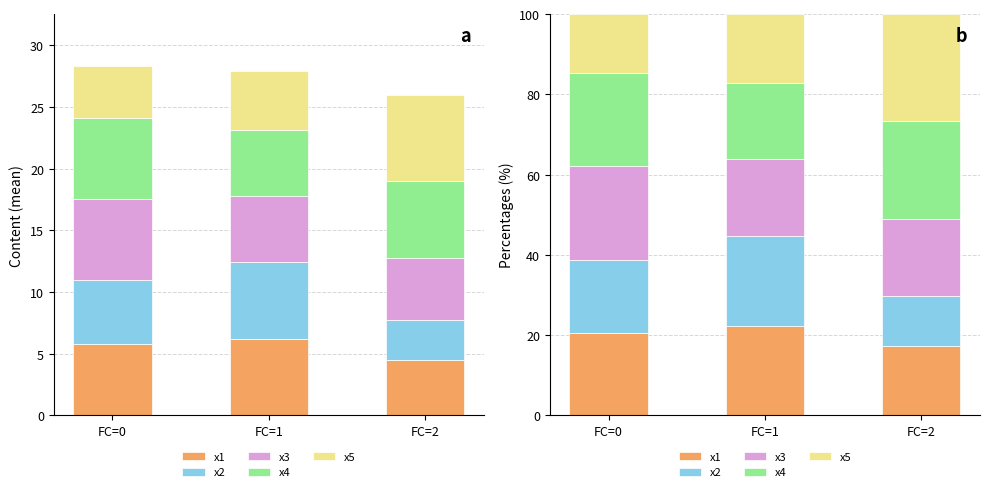

What is the minimum value shown in the chart?

12.4